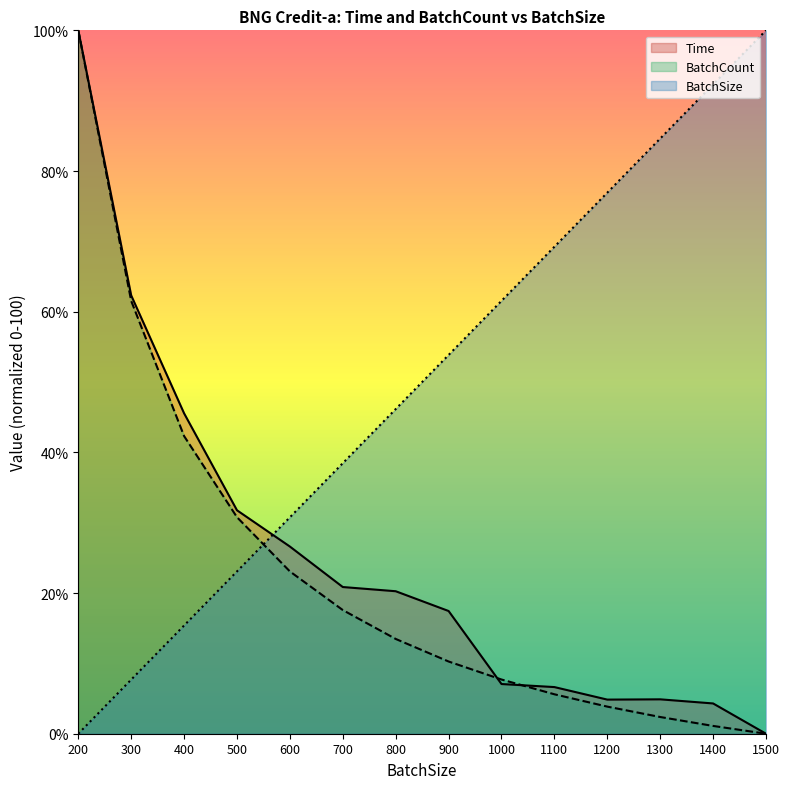

The value of Time at 1100 is 11.0. True or false?

False